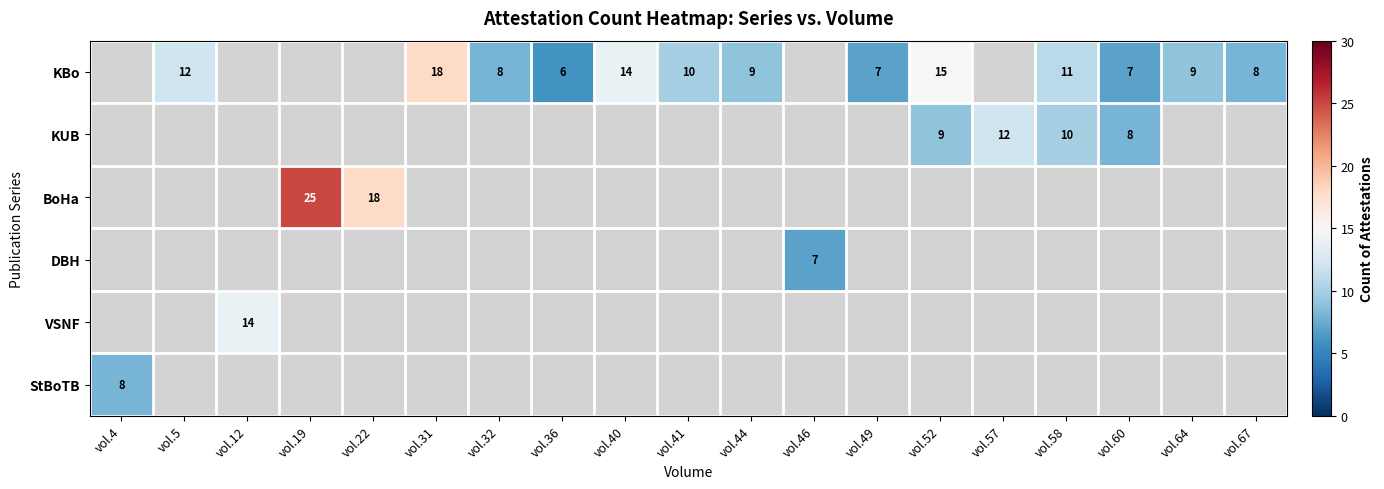

Which category has the highest value across all series?

vol.19